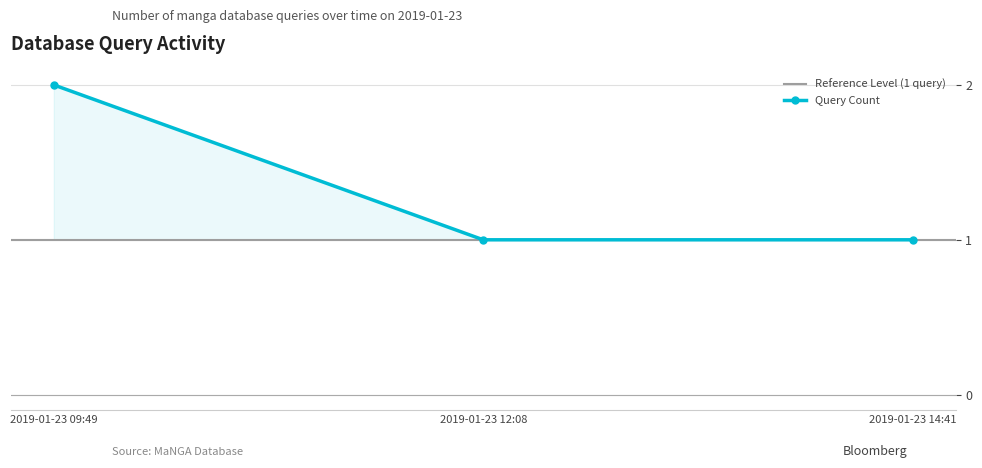

Which has a higher value, 2019-01-23 14:41 or 2019-01-23 09:49?

2019-01-23 09:49